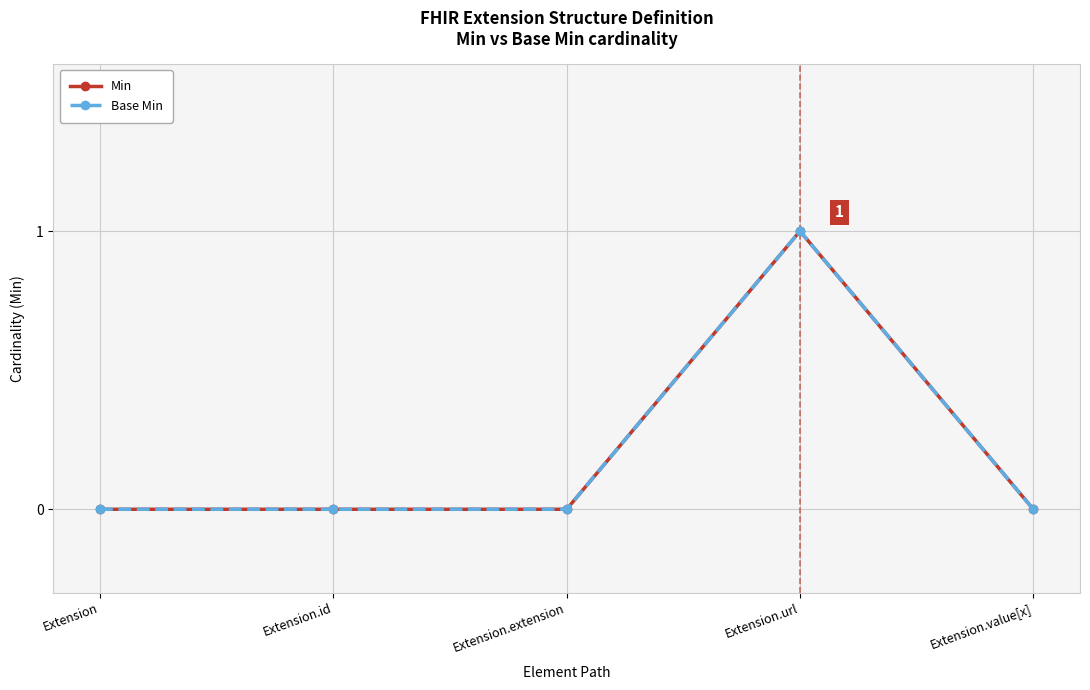

Which series changed the most between Extension.extension and Extension.url?

Min